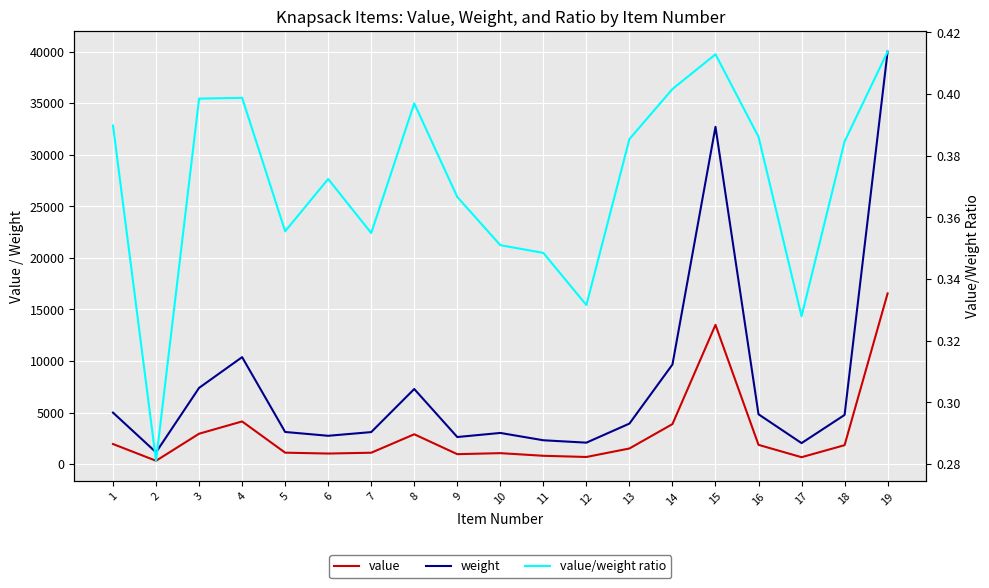

Which label corresponds to the largest value in the chart?

19